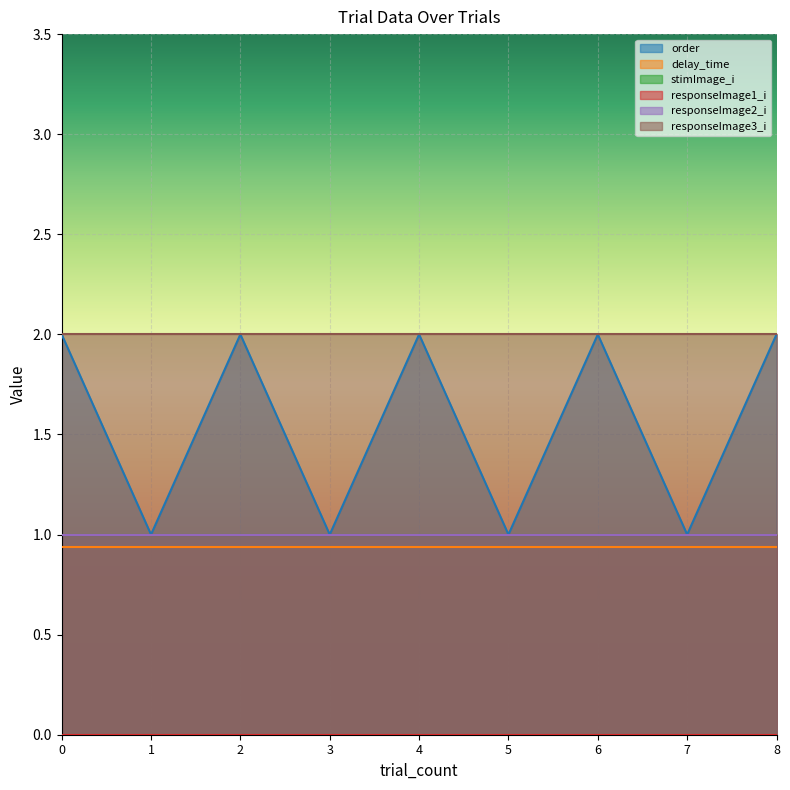

What is the total value across all series at 2?

6.9